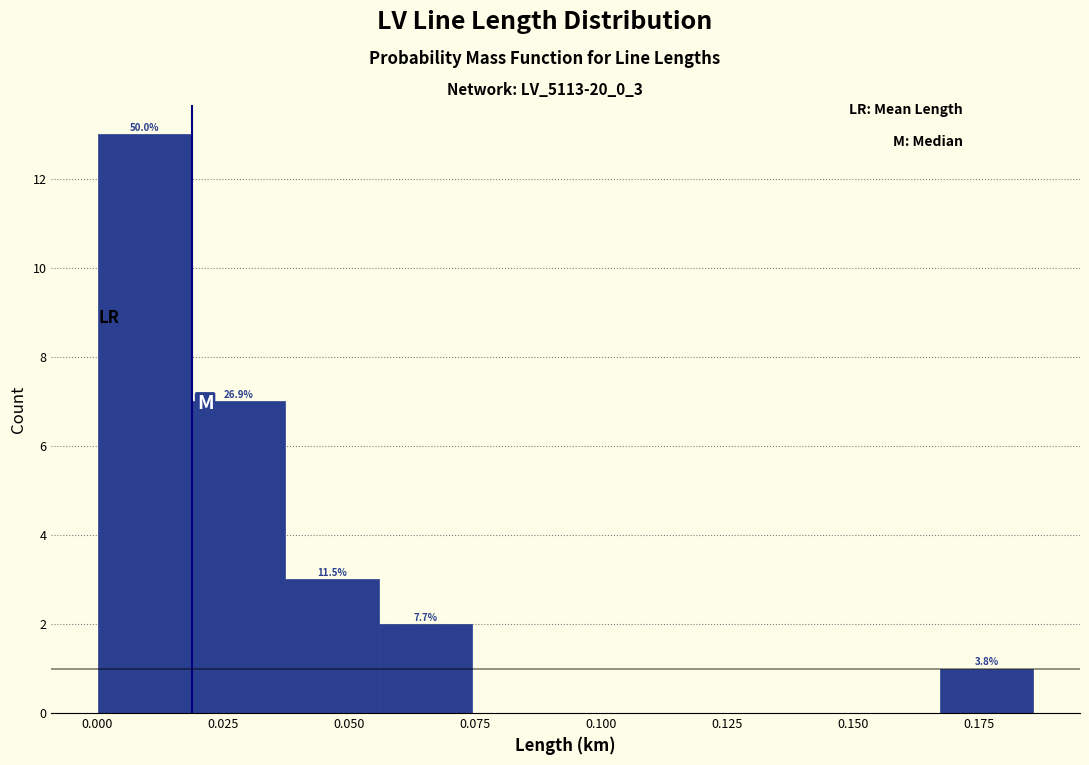

Read against the x-axis, roughly where is the centre of the tallest bar?

0.010